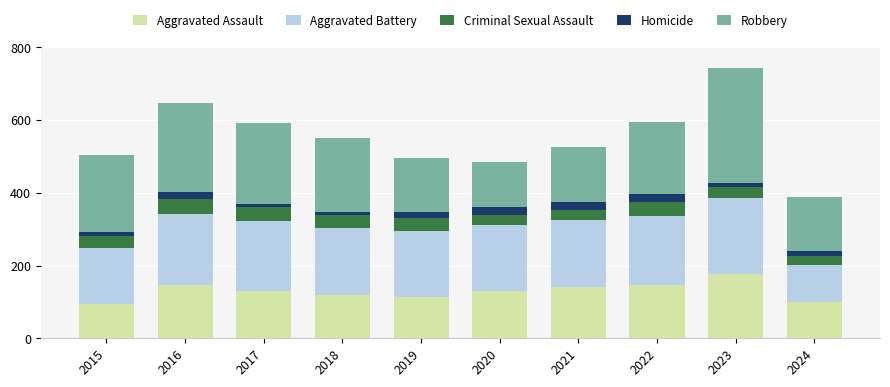

What is the difference between the maximum and minimum values in the Aggravated Assault series?

82